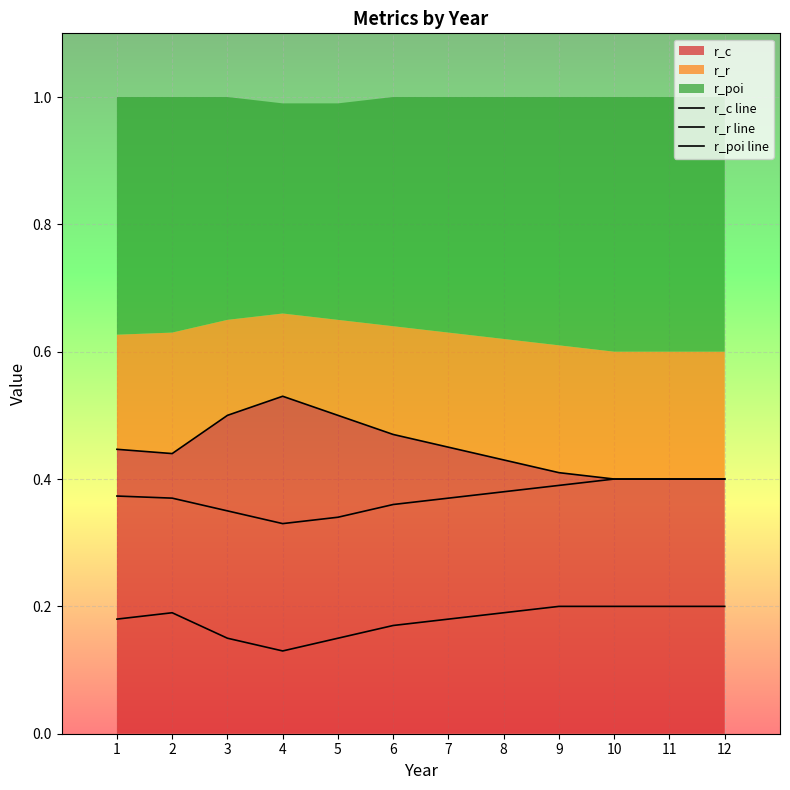

How many r_r line values are between 0 and 1?

12